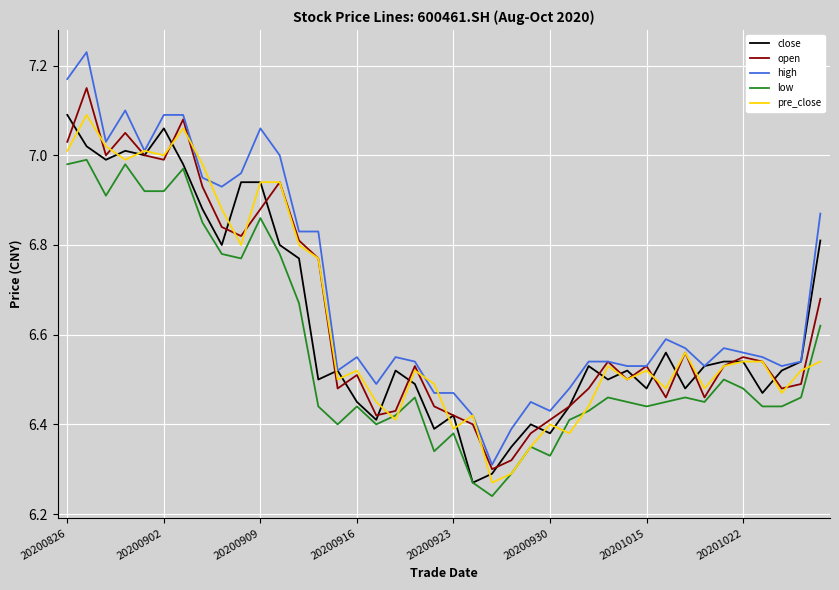

True or false: low and open intersect in this chart.

False